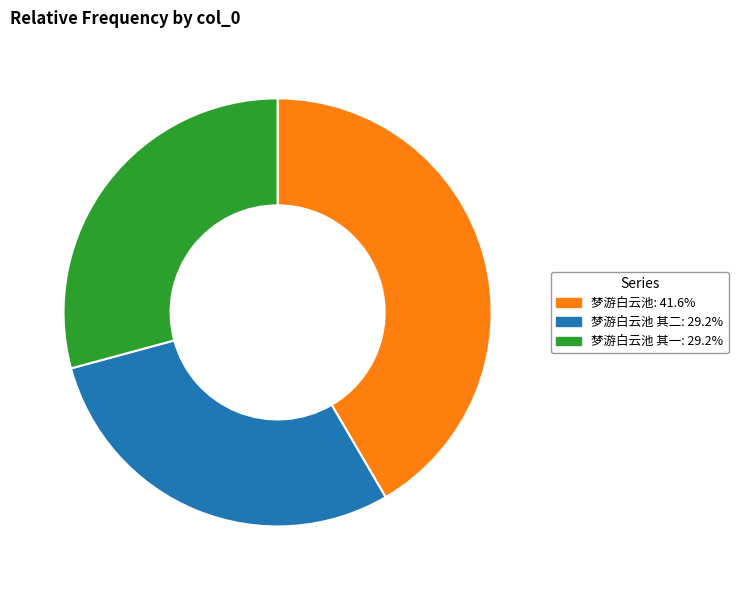

Is there a majority slice in this chart?

No